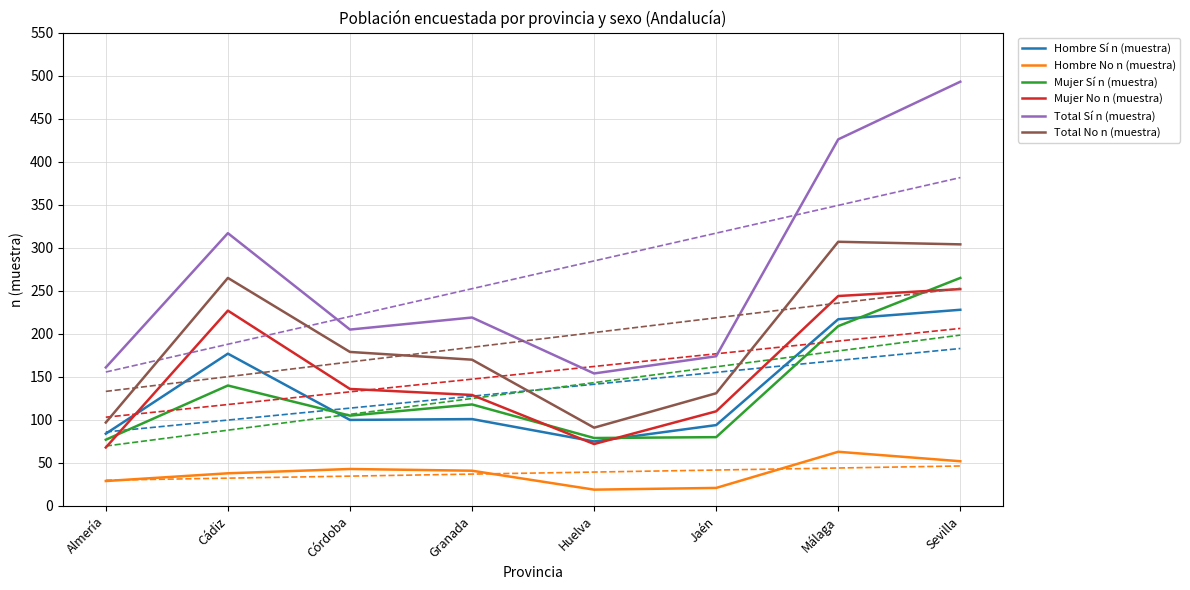

At which category does Total No n (muestra) reach its first local valley?

Huelva